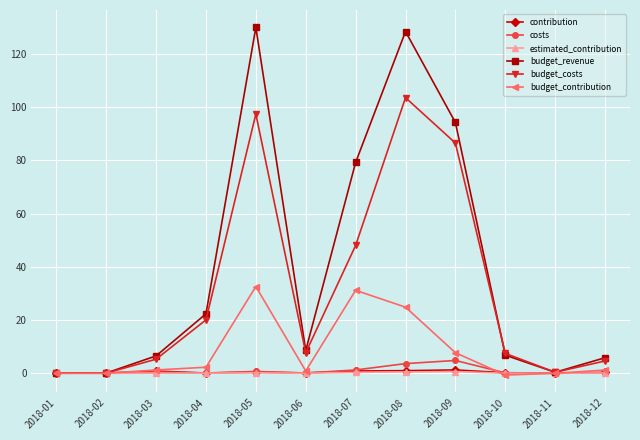

In budget_revenue, how many points are higher than both neighbors (excluding endpoints)?

2